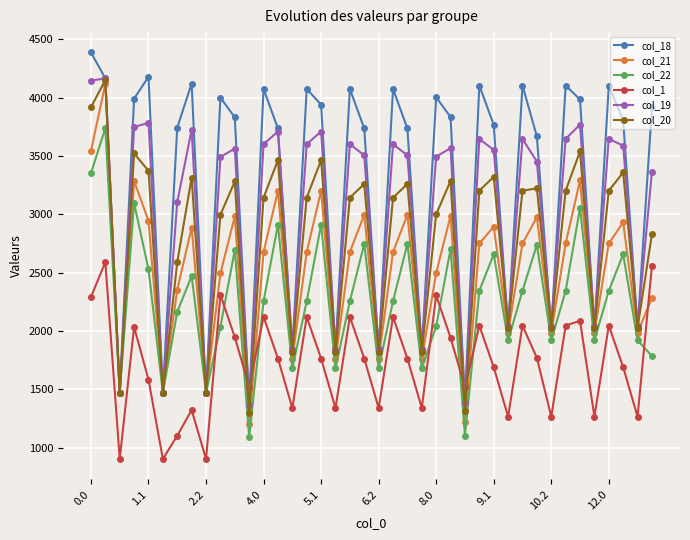

How many series are shown in this chart?

6